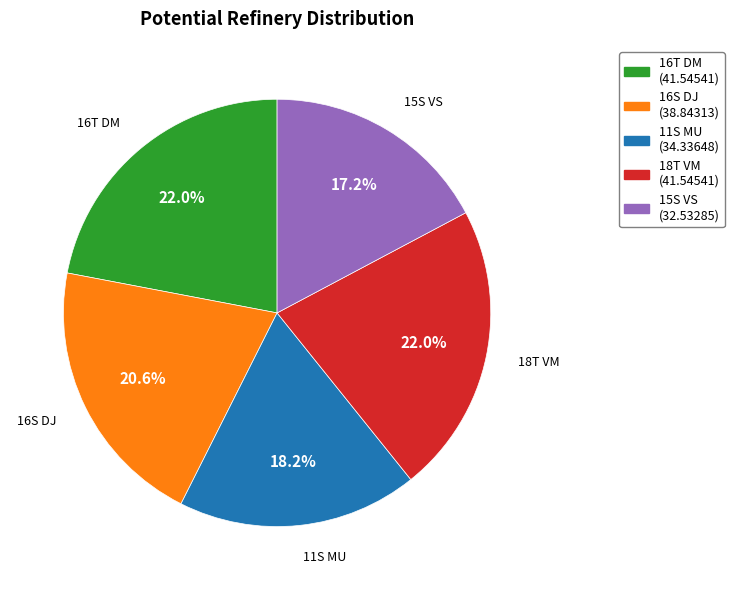

Approximately how many times larger is the value at 16S DJ compared to 15S VS?

1.2